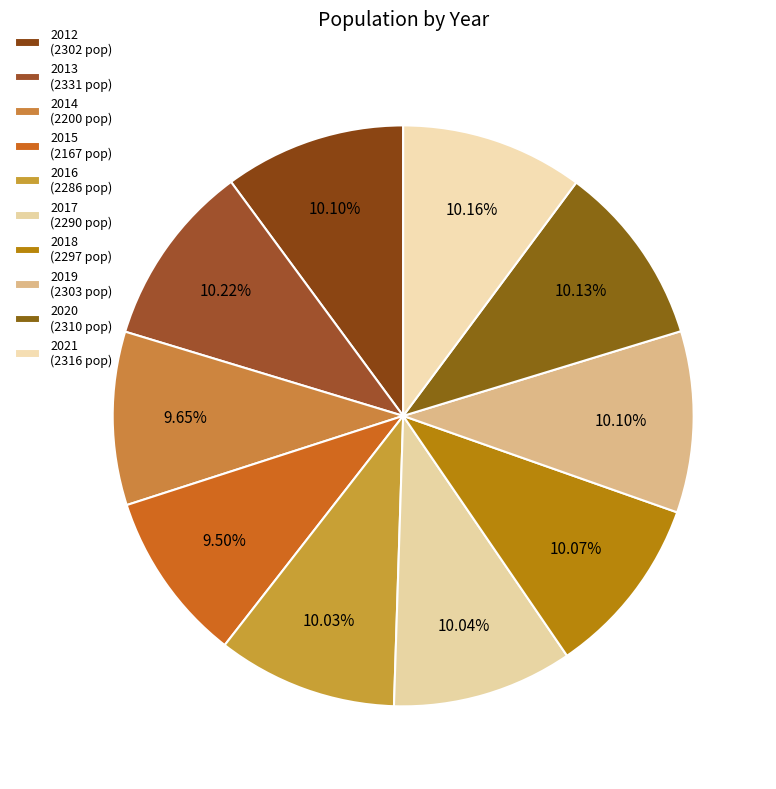

Rank the categories by value from highest to lowest.

2013, 2021, 2020, 2019, 2012, 2018, 2017, 2016, 2014, 2015